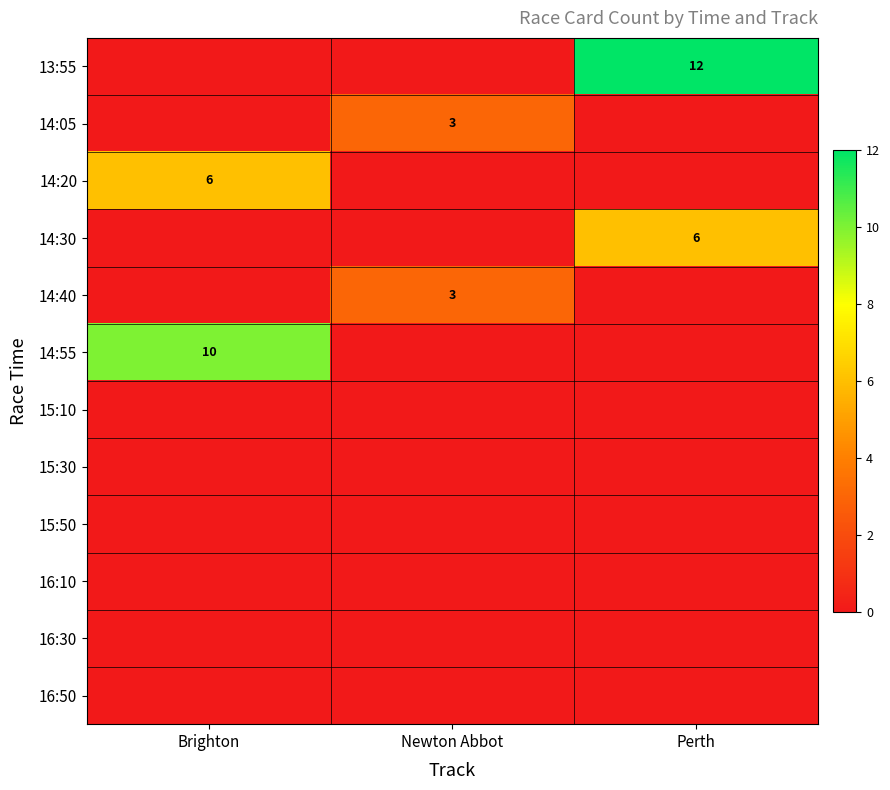

Is it true that 13:55 equals 3 at Perth?

False